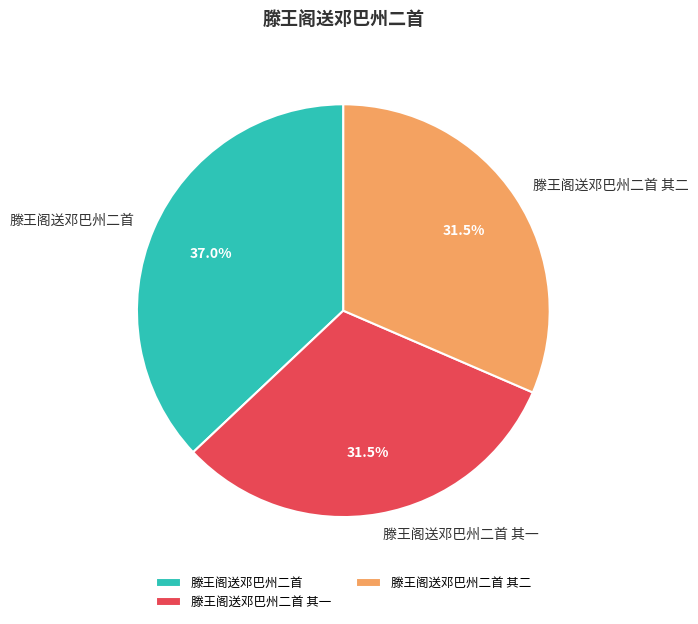

Is it true that 滕王阁送邓巴州二首 is 32% of the pie?

False